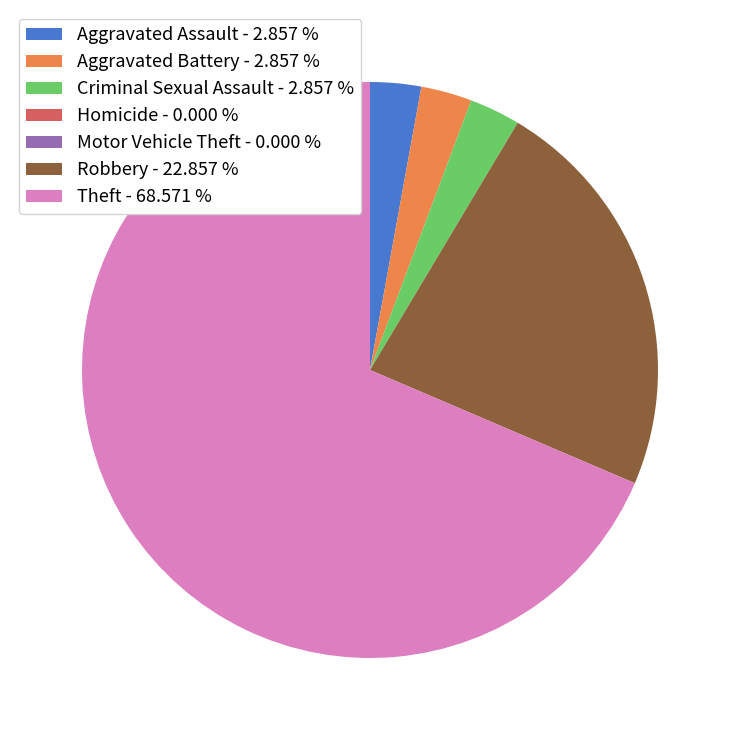

Does Robbery - 22.857 % account for over 50% of the chart?

No